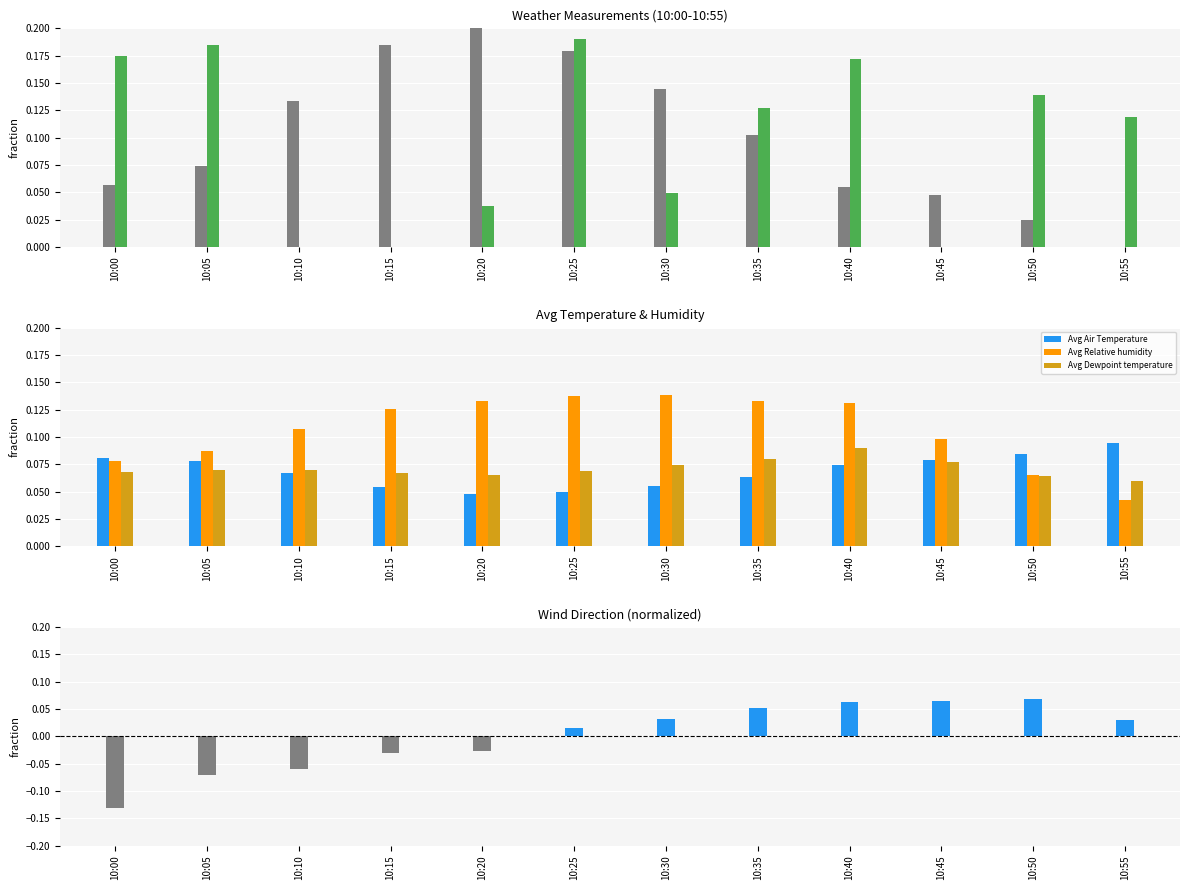

True or false: Avg Dewpoint temperature has a value of 0.0 at 10:20.

False